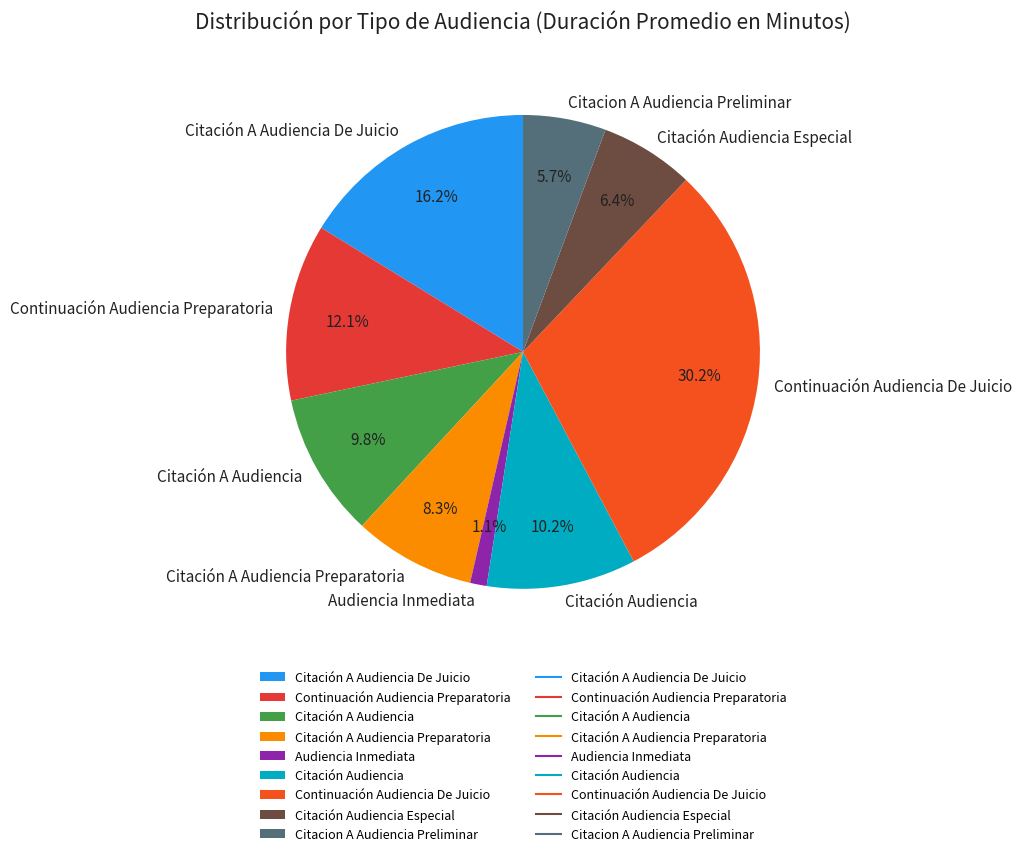

The Citación A Audiencia Preparatoria slice represents 1% of the pie. True or false?

False